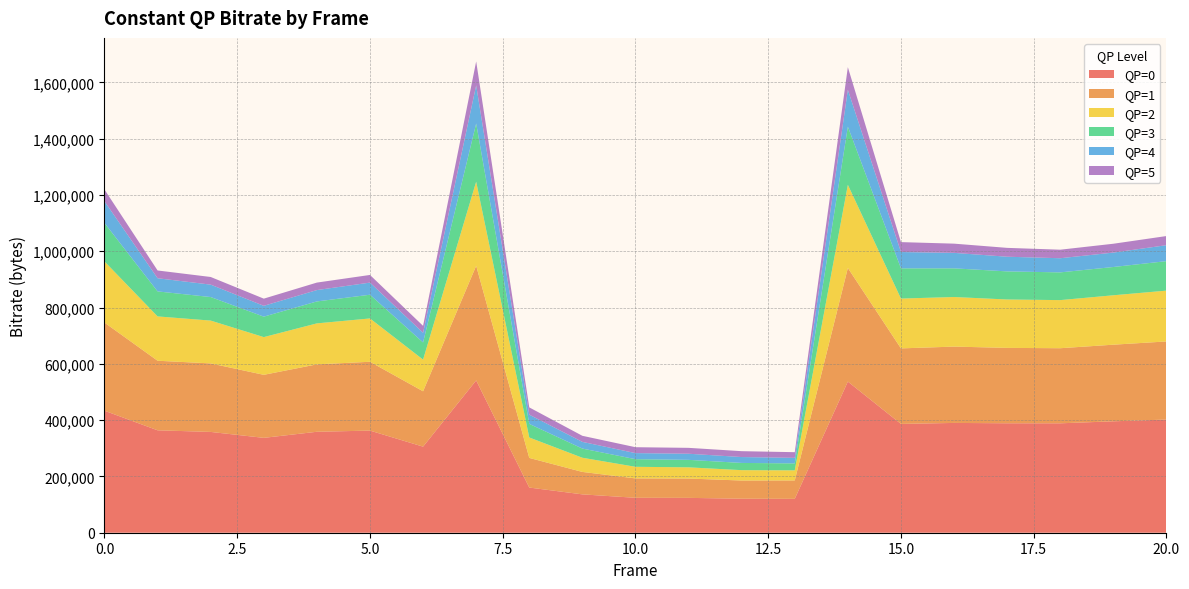

Reading left to right, what are all the values shown in this chart?

QP=0: 0=433453	1=363902	2=358108	3=337053	4=358652	5=362829	6=305833	7=541155	8=160505	9=136288	10=124084	11=123833	12=120838	13=120368	14=536977	15=386529	16=390078	17=388837	18=388717	19=395842	20=402088
QP=1: 0=313072	1=247136	2=243438	3=223947	4=239541	5=244548	6=196649	7=407273	8=105256	9=79733	10=68903	11=68676	12=64617	13=65401	14=403631	15=268365	16=271204	17=267860	18=266781	19=272204	20=277488
QP=2: 0=217285	1=157477	2=152141	3=133972	4=145570	5=153924	6=112573	7=298681	8=72606	9=50363	10=41247	11=39795	12=36861	13=35859	14=295491	15=177035	16=176129	17=171948	18=170945	19=175571	20=180556
QP=3: 0=136462	1=88852	2=83631	3=72681	4=77982	5=84244	6=60899	7=206806	8=48284	9=32615	10=27082	11=26589	12=25648	13=24636	14=206661	15=107319	16=101849	17=99817	18=98488	19=100435	20=104741
QP=4: 0=77157	1=46742	2=44073	3=38482	4=40362	5=43071	6=34307	7=135441	8=32775	9=23768	10=21537	11=21712	12=20885	13=19768	14=130952	15=57991	16=55021	17=52107	18=50277	19=51230	20=56700
QP=5: 0=41853	1=27593	2=27197	3=25495	4=26586	5=27194	6=24721	7=84970	8=25844	9=21567	10=20975	11=20938	12=20882	13=20115	14=80369	15=35241	16=32744	17=31459	18=30321	19=31409	20=32453